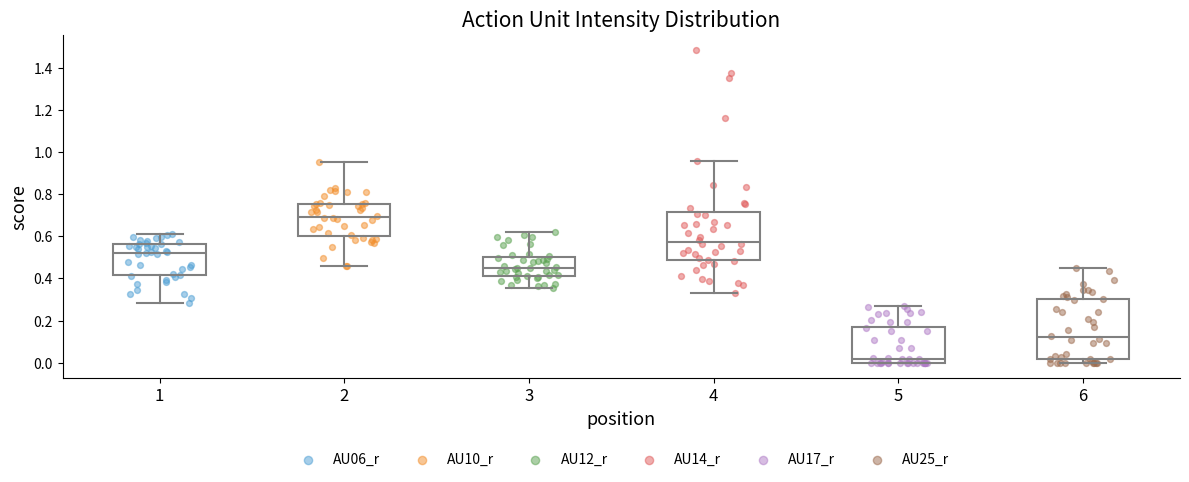

Reading left to right, read every box against the y-axis: the position of its median line, the range the box covers, and the ends of its whiskers. The values are not printed on the chart, so give them approximately, as read against the axis.

1: median 0.52, box 0.42 to 0.56, whiskers 0.28 to 0.62
2: median 0.70, box 0.60 to 0.76, whiskers 0.46 to 0.96
3: median 0.44, box 0.42 to 0.50, whiskers 0.36 to 0.62
4: median 0.58, box 0.48 to 0.72, whiskers 0.34 to 0.96
5: median 0.02, box 0.00 to 0.18, whiskers 0.00 to 0.26
6: median 0.12, box 0.02 to 0.30, whiskers 0.00 to 0.44